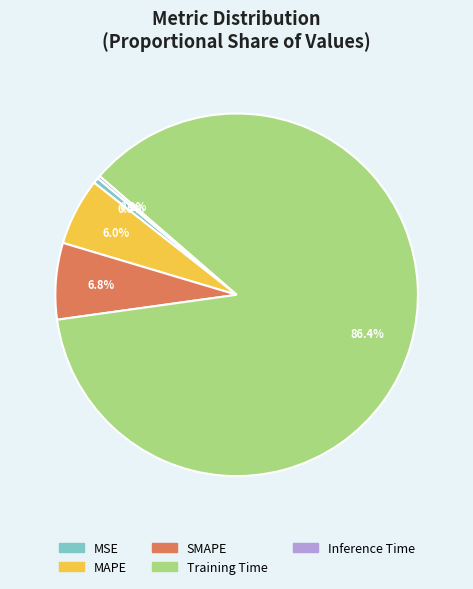

Which category has the biggest portion of the pie?

Training Time